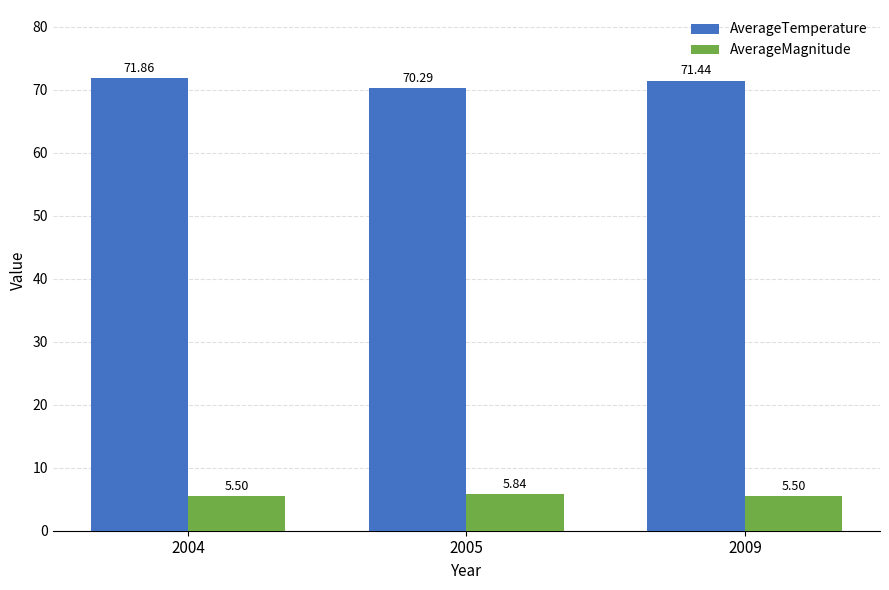

What is the minimum value shown in the chart?

5.5